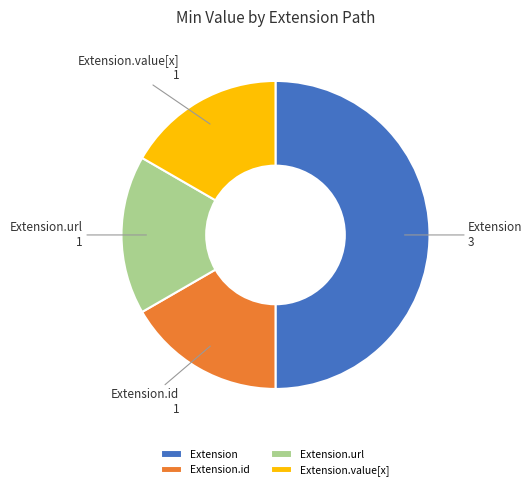

Is it true that Extension.id is 17% of the pie?

True